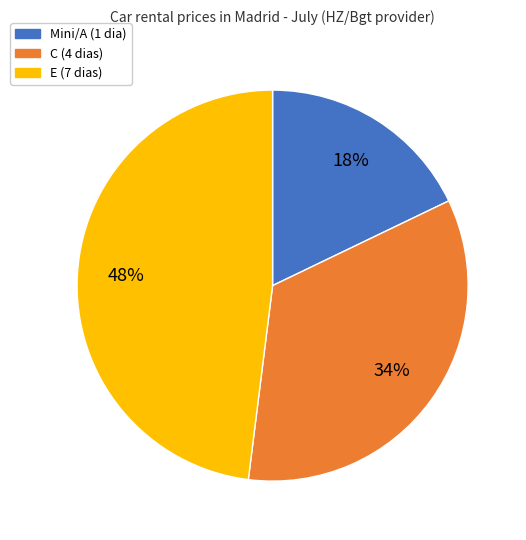

To the nearest percent, what is the difference between the largest and smallest slice percentages?

30%